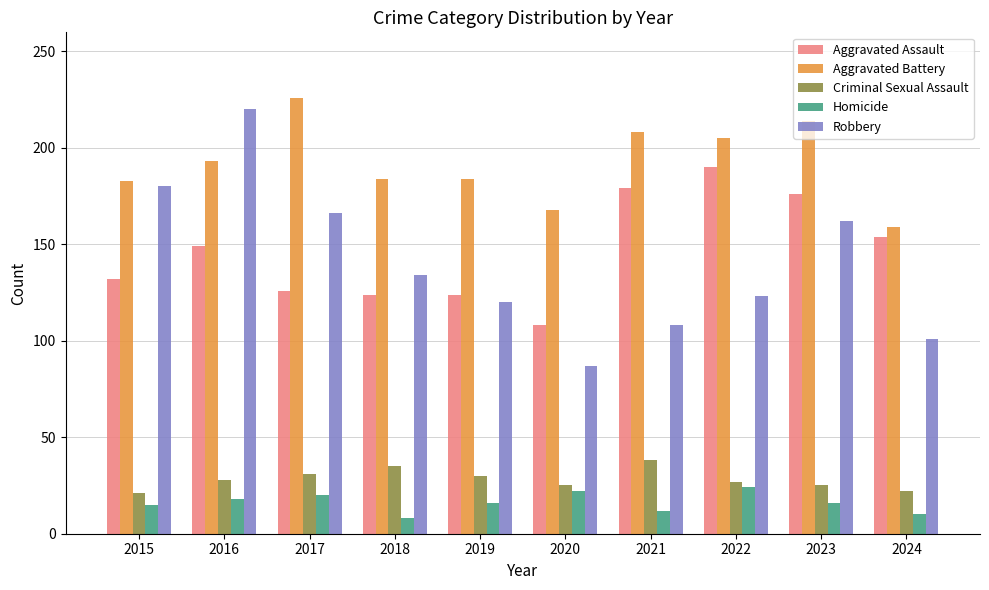

What is the total value across all series at 2022?

569